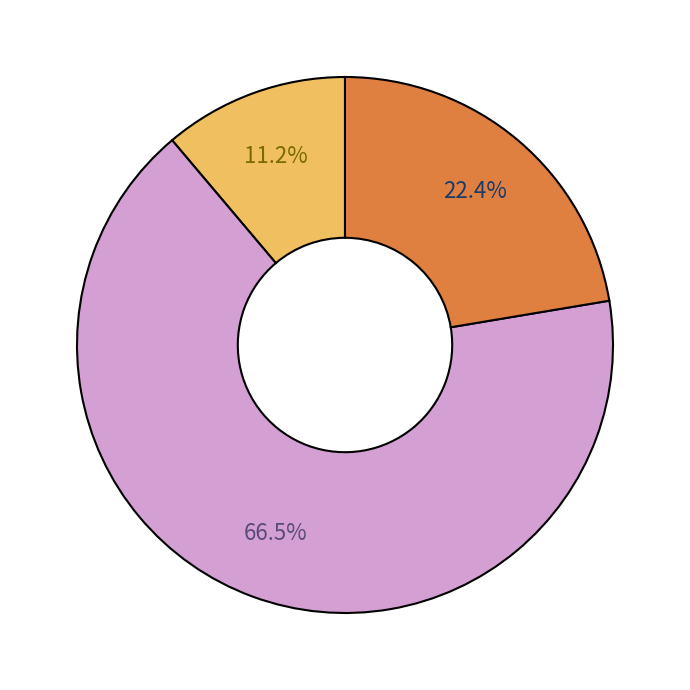

Is there any slice that represents more than half of the pie?

Yes